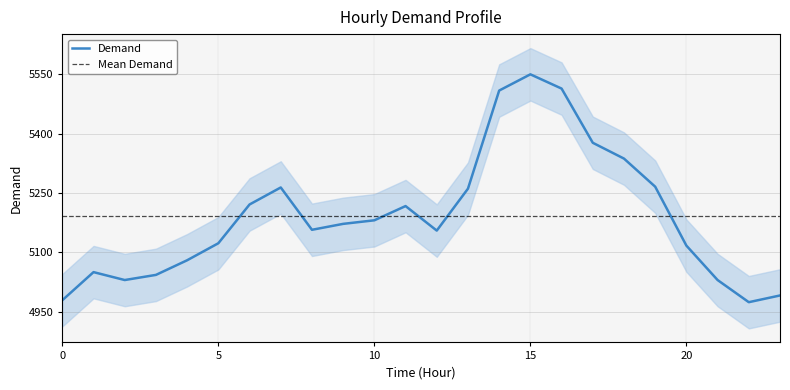

At which category does the data reach its first local valley?

2